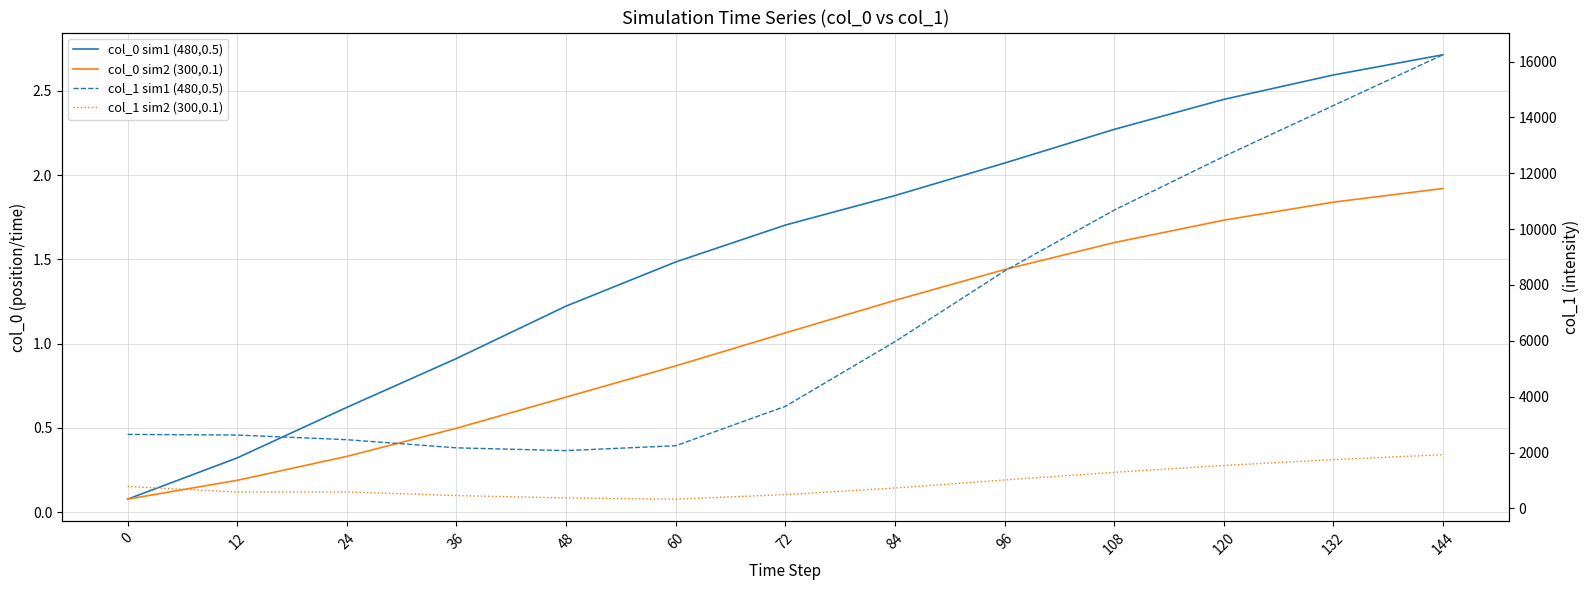

What is the maximum value for col_0 sim1 (480,0.5)?

2.7